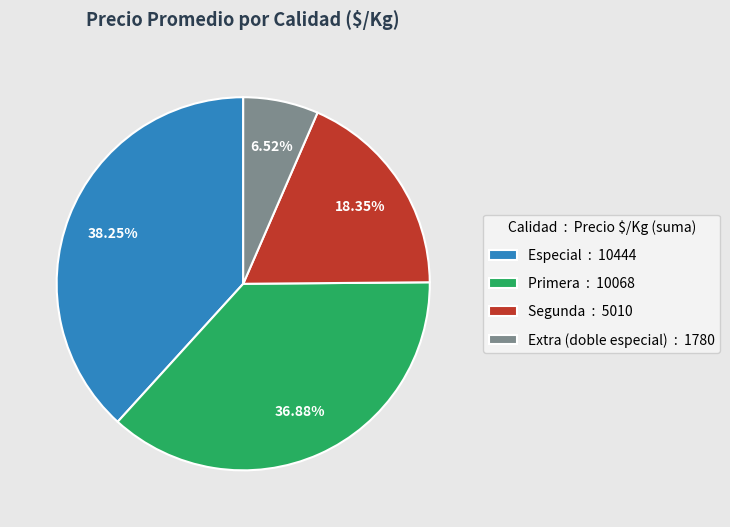

Which category has the smallest portion of the pie?

Extra (doble especial) : 1780